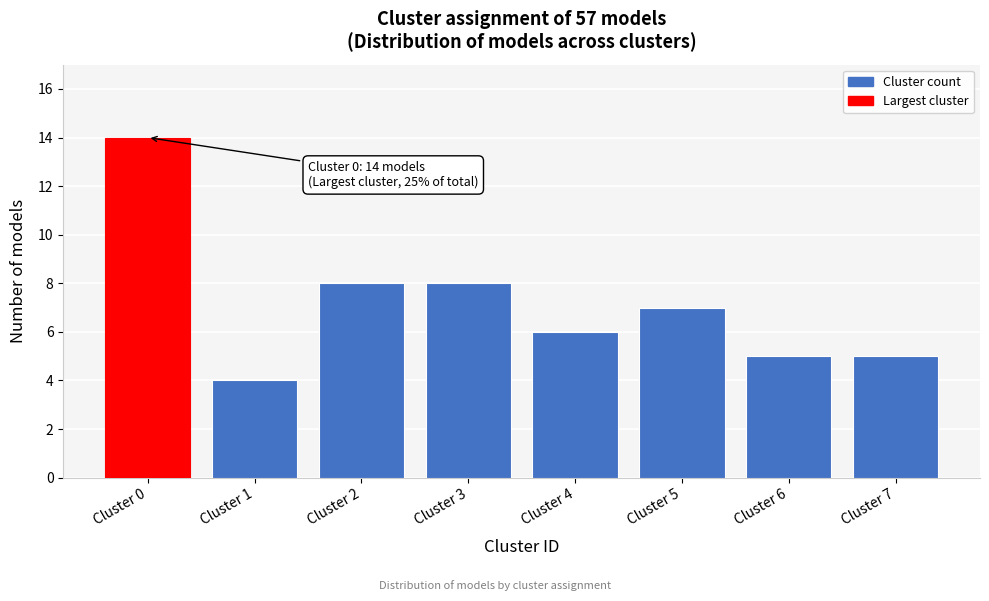

Reading left to right, list all the values displayed in this chart.

14	4	8	8	6	7	5	5